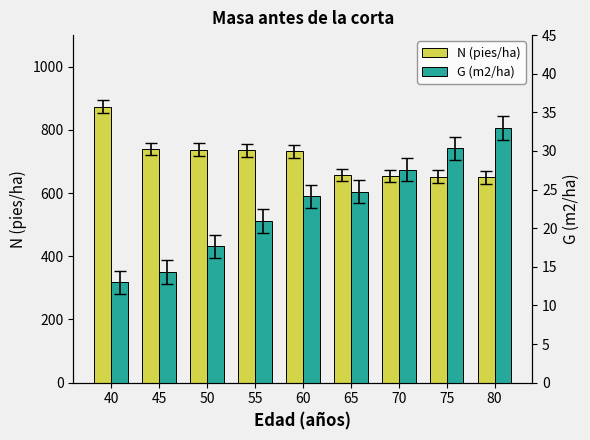

Reading left to right, list all the values displayed in this chart.

N (pies/ha): 873.6	740.0	737.4	734.9	732.4	656.9	654.6	652.4	650.1
G (m2/ha): 13.0	14.3	17.7	20.9	24.1	24.7	27.6	30.3	33.0